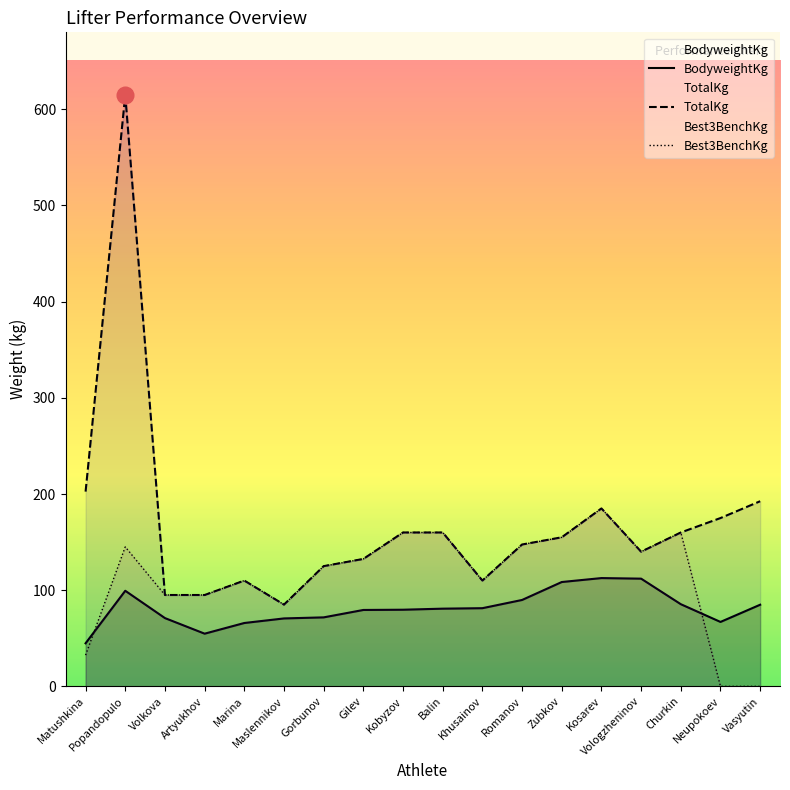

At which category is the sum across all series the highest?

Popandopulo